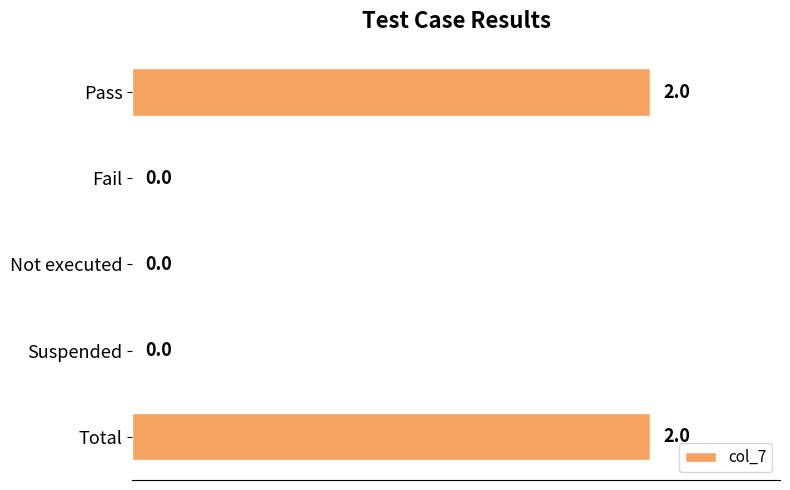

What is the change in value from Not executed to Total?

+2